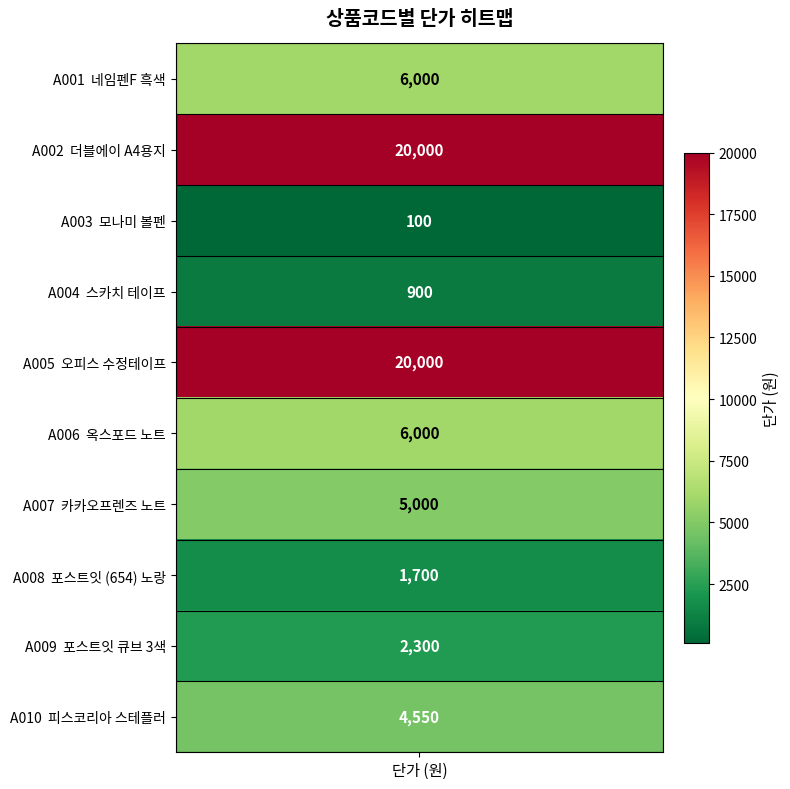

At which category does the chart reach its peak across all series?

A002